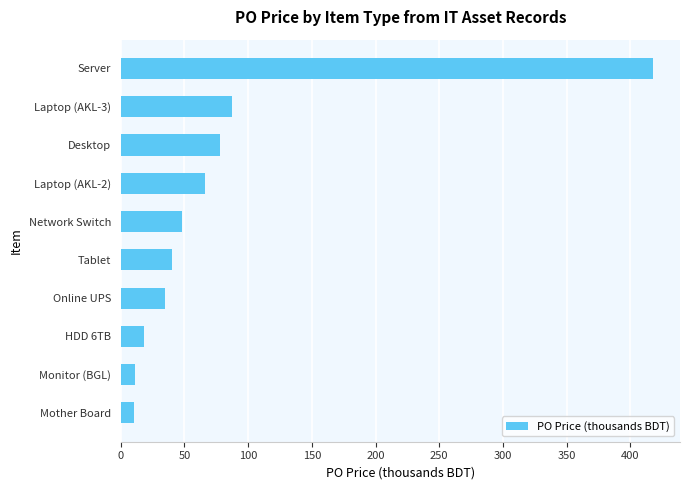

The chart shows a value of 130.1 at Desktop. True or false?

False